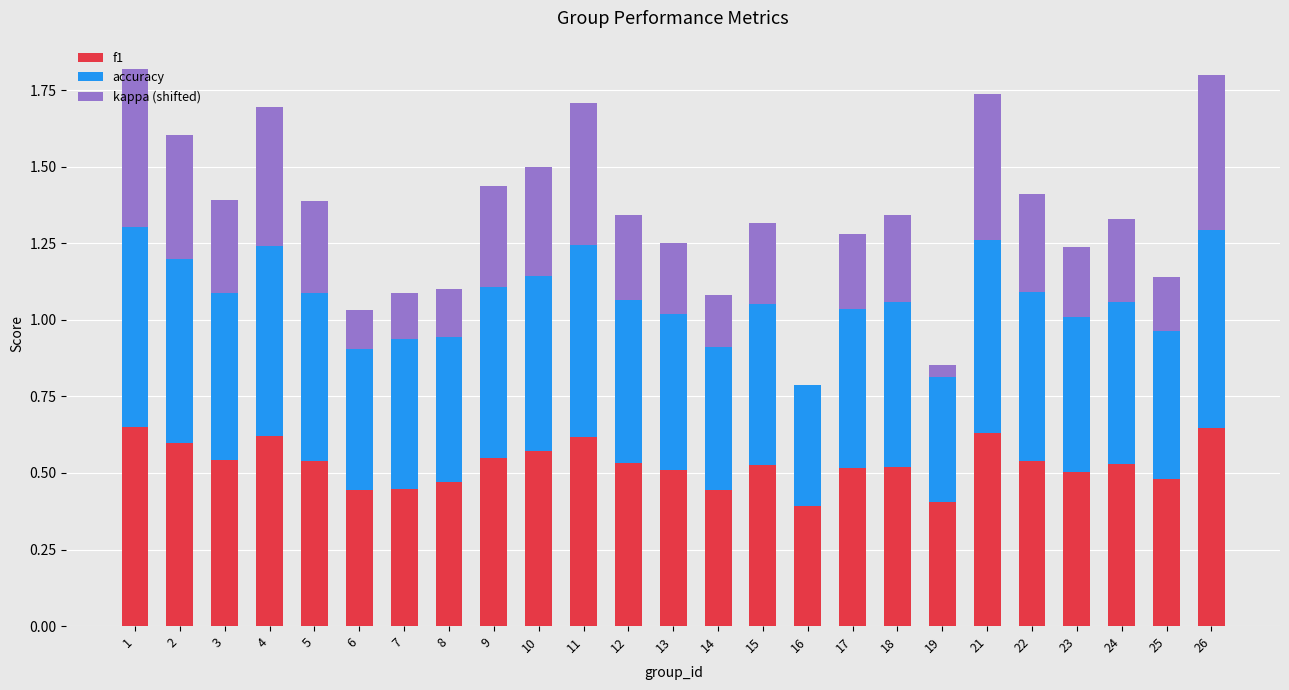

Is it true that f1 equals 0.5 at 8?

True